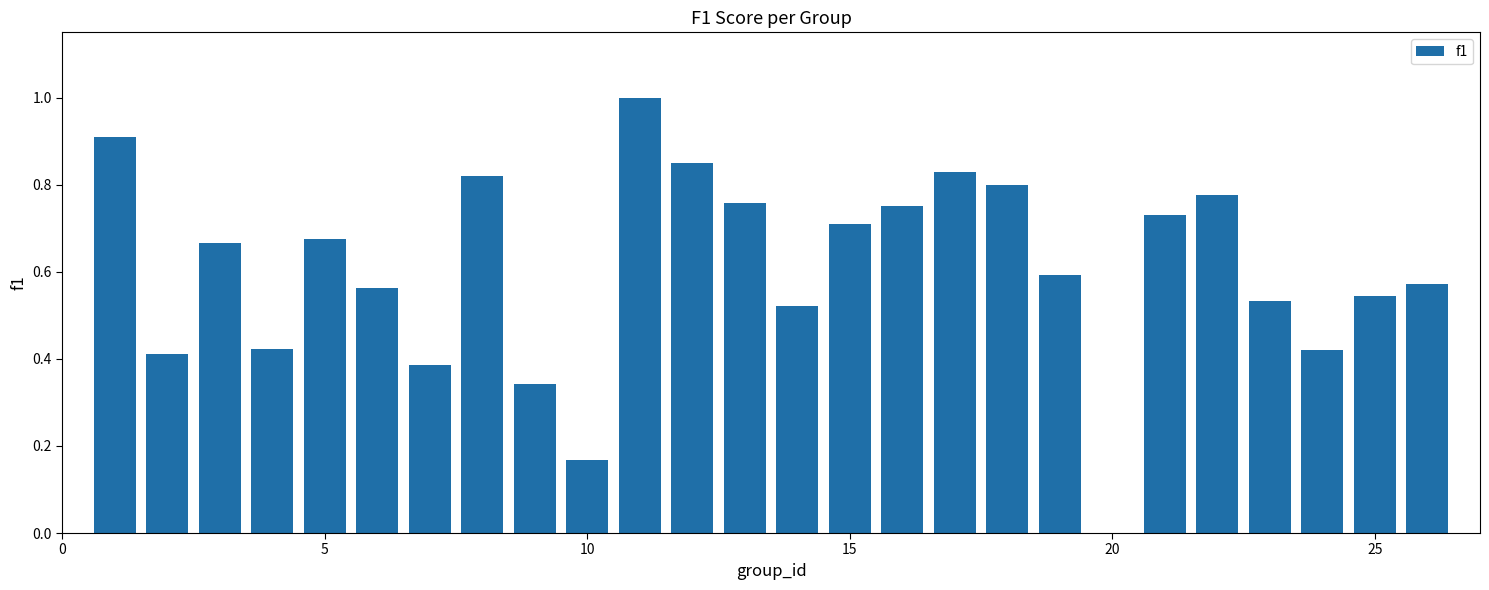

What is the maximum value shown in the chart?

1.0